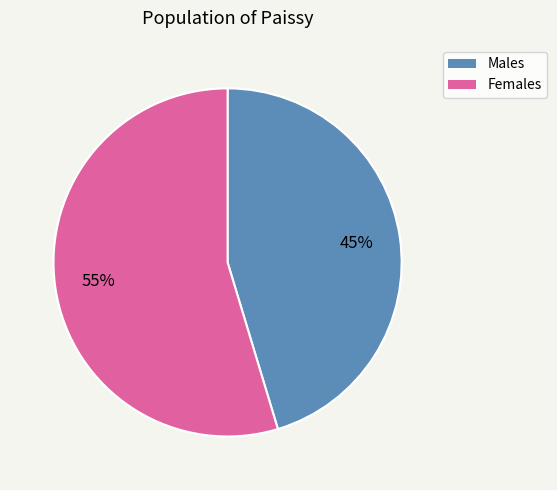

Is there a majority slice in this chart?

Yes